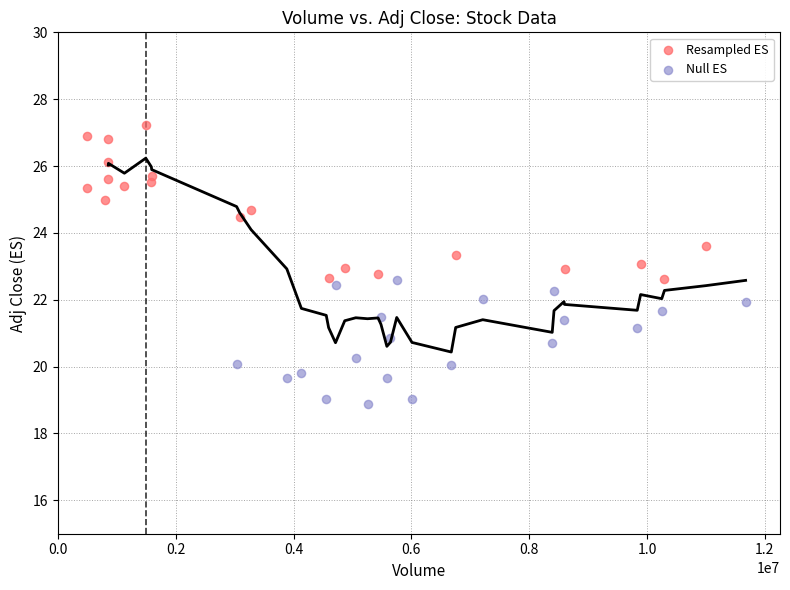

Which series contains the lowest Y value?

Null ES